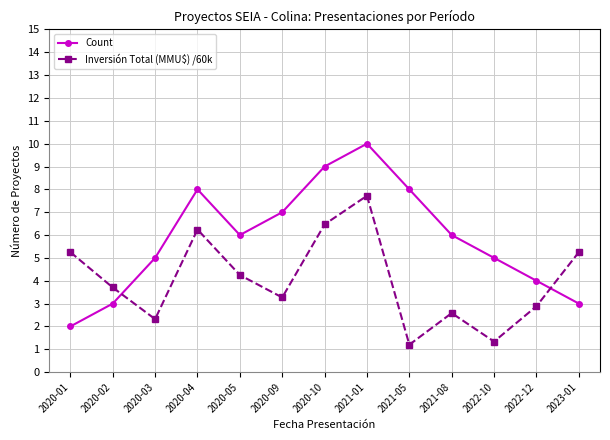

The value of Inversión Total (MMU$) /60k at 2020-10 is 10.0. True or false?

False